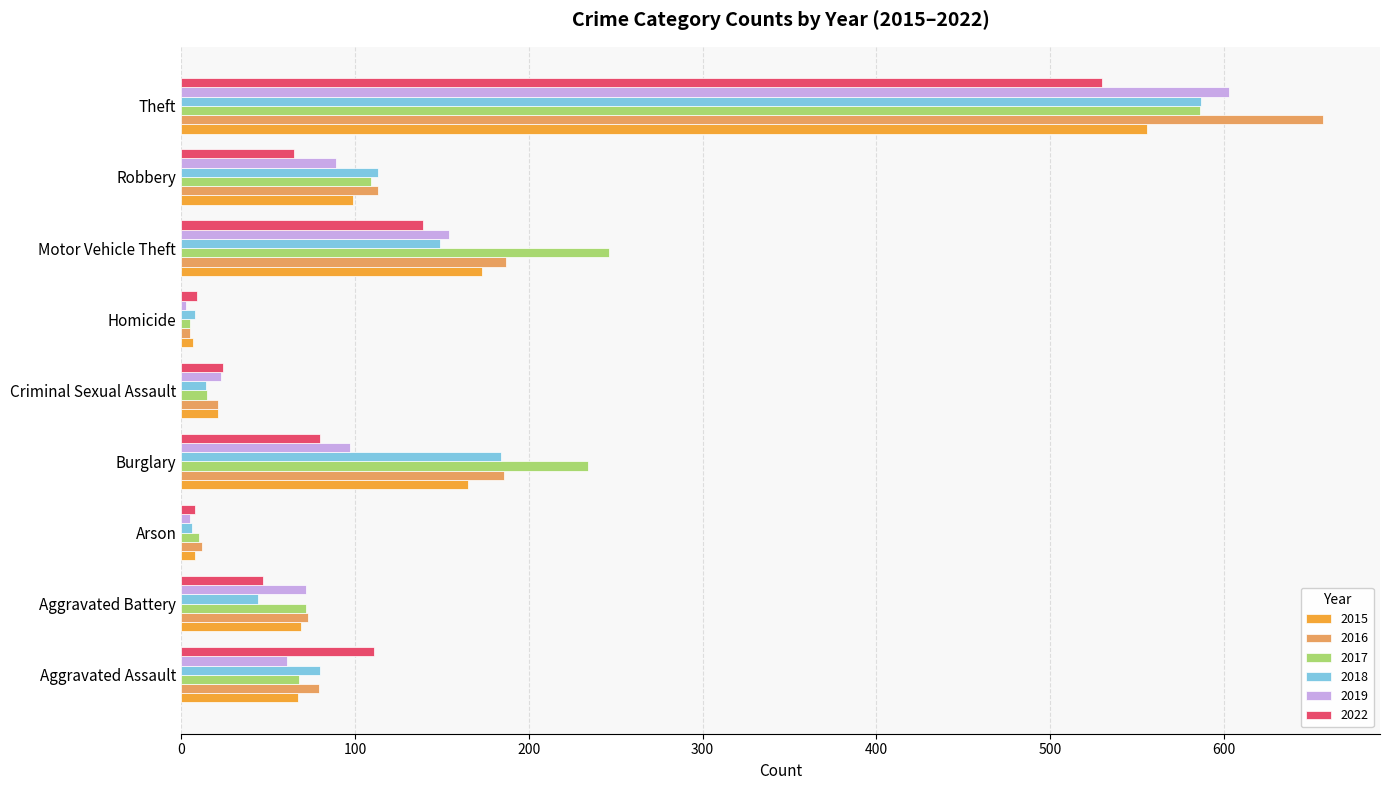

Is it true that 2022 equals 47 at Aggravated Battery?

True